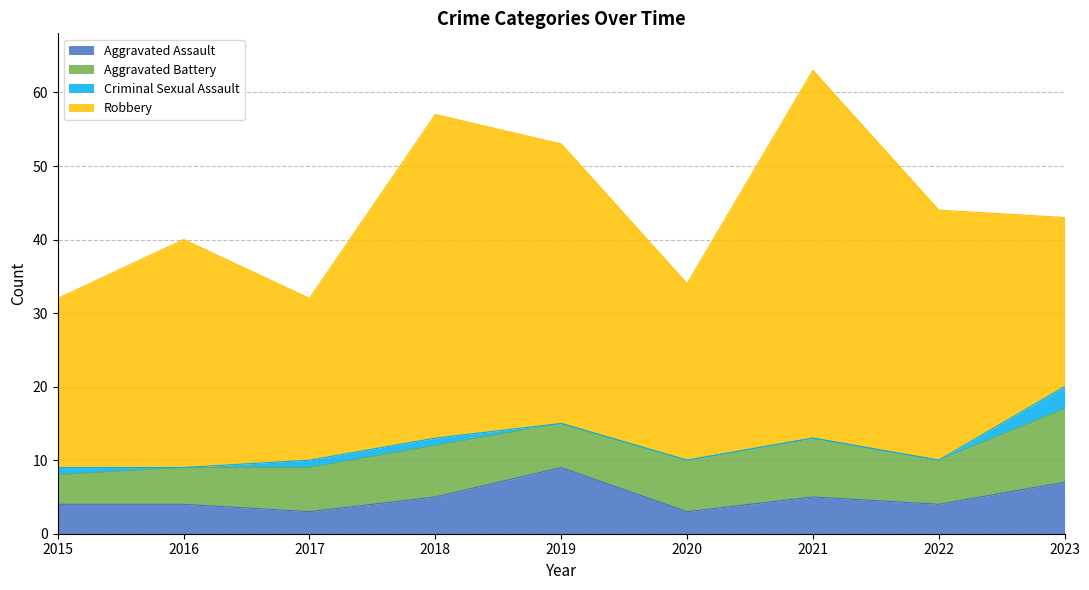

Where is the first local maximum for Aggravated Battery?

2018